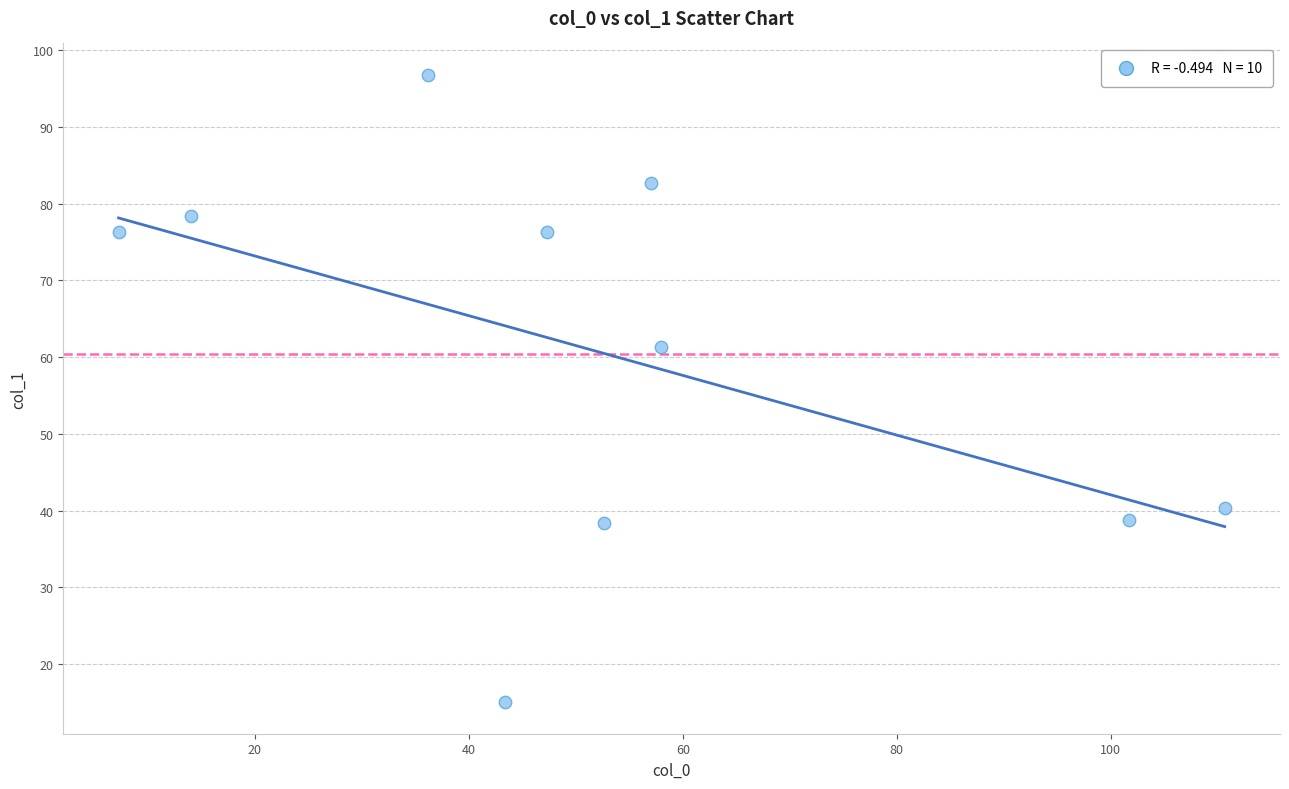

What Y value in the scatter plot is closest to 55?

61.3